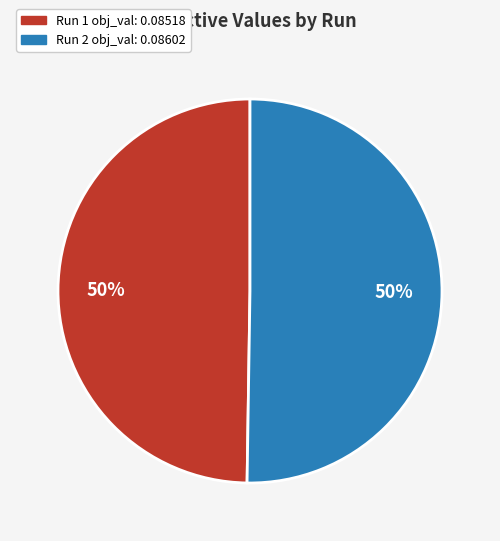

Is it true that Run 1 is 42% of the pie?

False